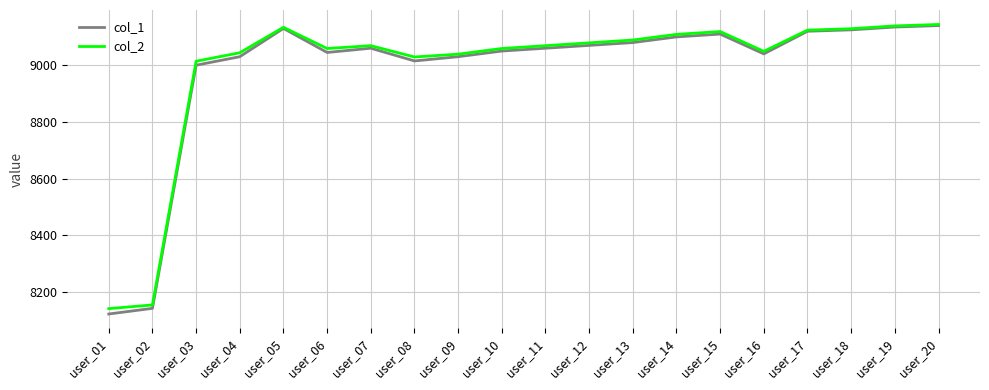

What is the lowest value of the col_2 series?

8140